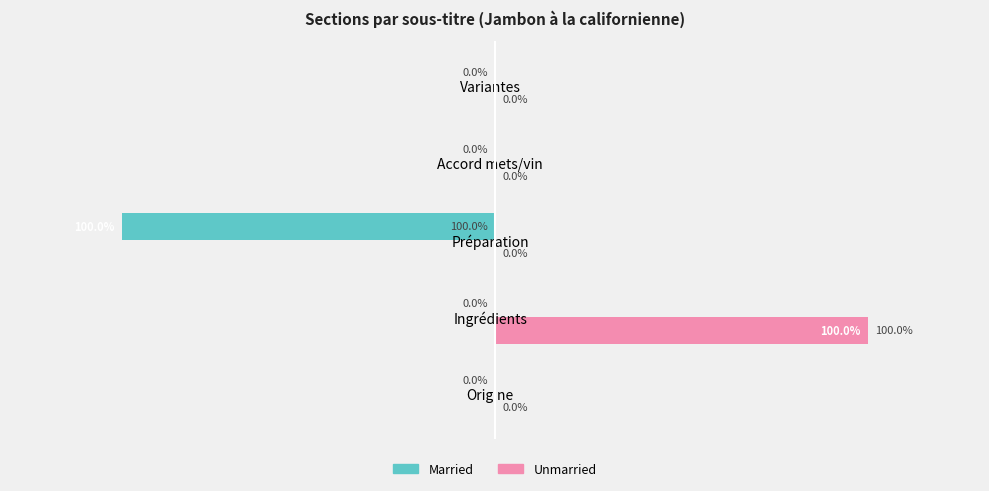

At which category is the sum across all series the highest?

Ingrédients